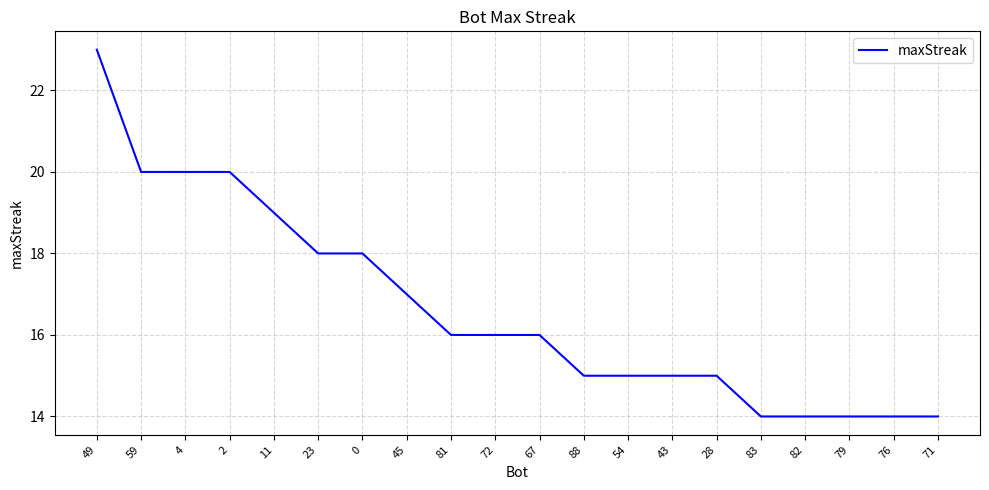

What is the sum of all values?

333